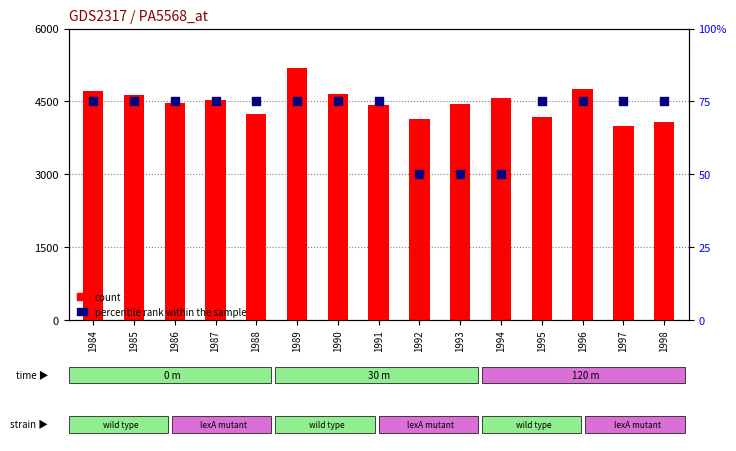

Which series has the largest total across all categories?

percentile rank within the sample